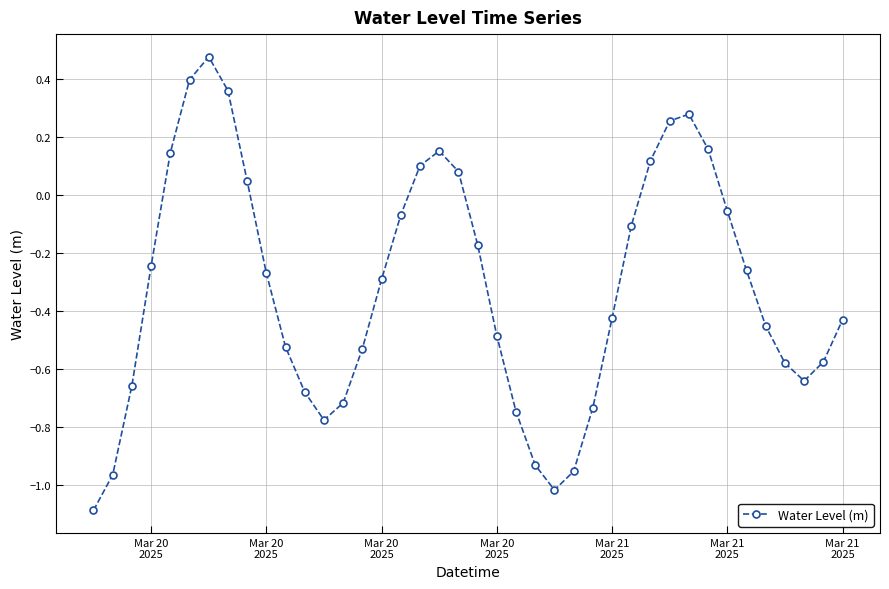

What is the difference between the maximum and second lowest values?

1.5